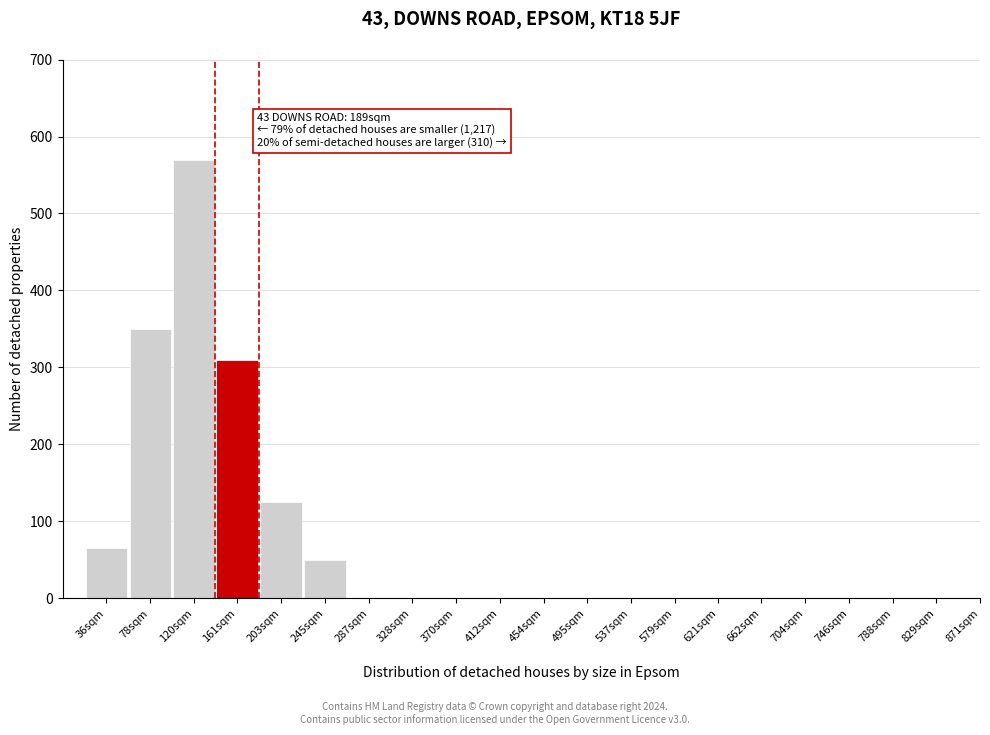

Reading left to right, what are all the values shown in this chart?

36sqm=65	78sqm=350	120sqm=570	161sqm=310	203sqm=125	245sqm=50	287sqm=0	328sqm=0	370sqm=0	412sqm=0	454sqm=0	495sqm=0	537sqm=0	579sqm=0	621sqm=0	662sqm=0	704sqm=0	746sqm=0	788sqm=0	829sqm=0